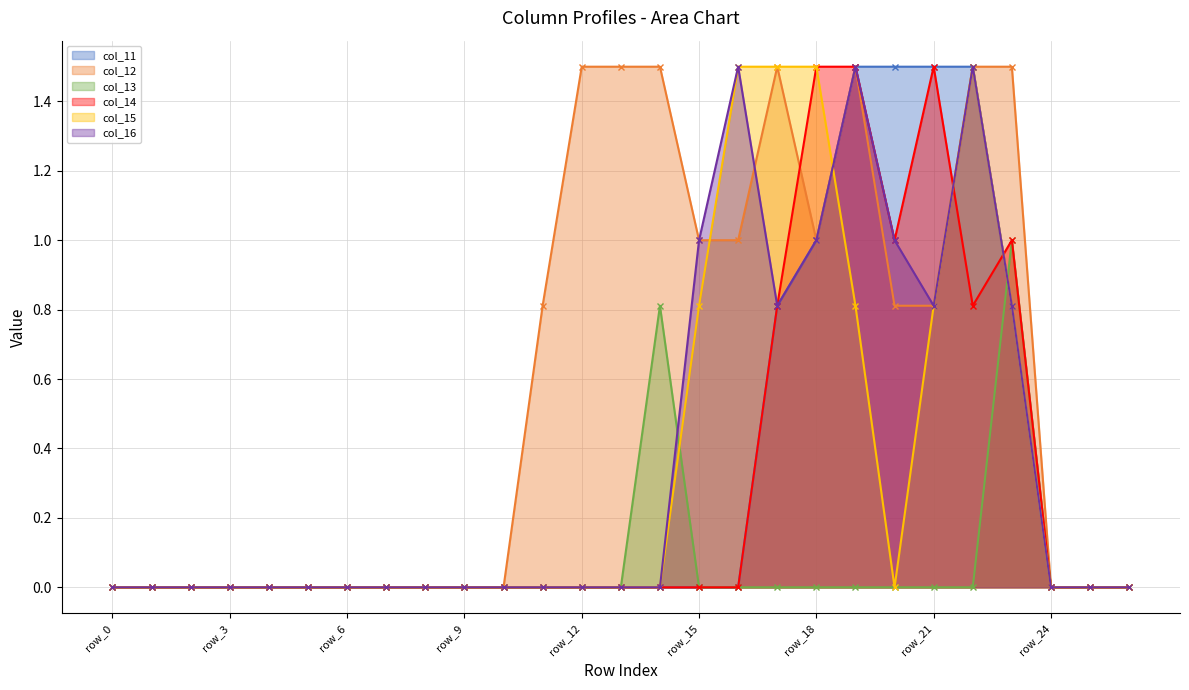

Which series has the largest total across all categories?

col_12